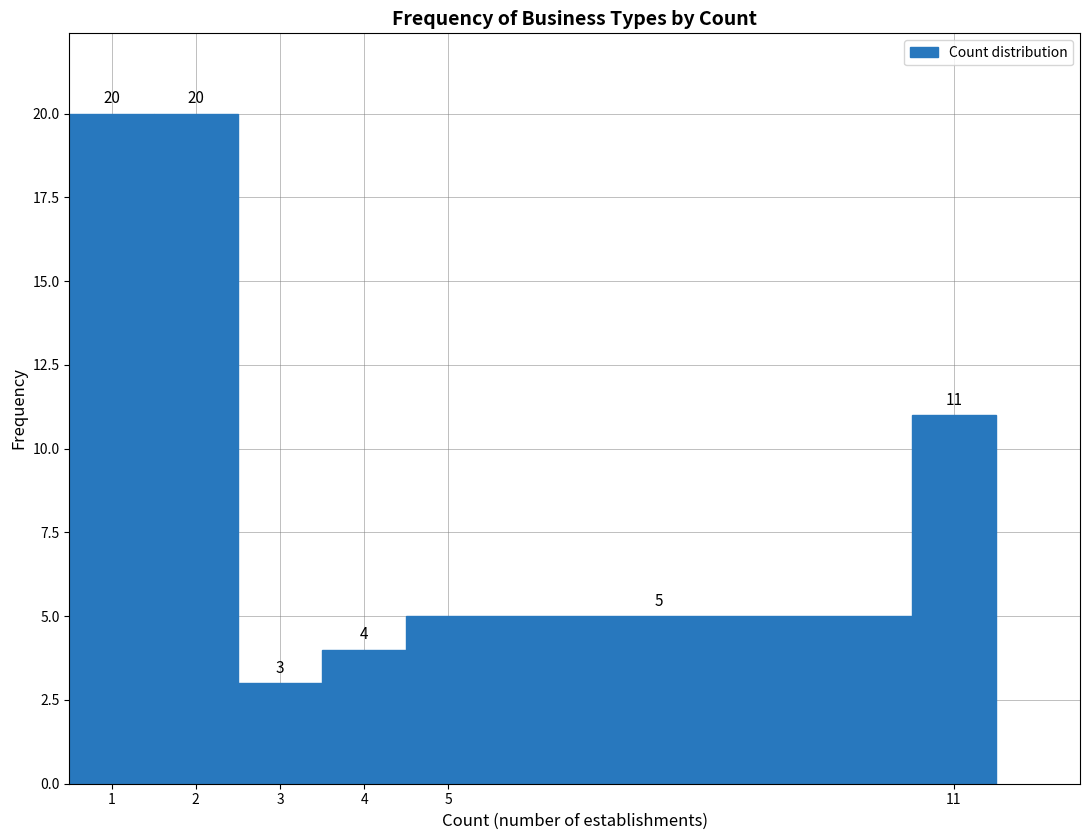

Reading left to right, list every bar in this chart as the range it spans on the x-axis followed by its height.

0.5 to 1.5: 20
1.5 to 2.5: 20
2.5 to 3.5: 3
3.5 to 4.5: 4
4.5 to 10.5: 5
10.5 to 11.5: 11